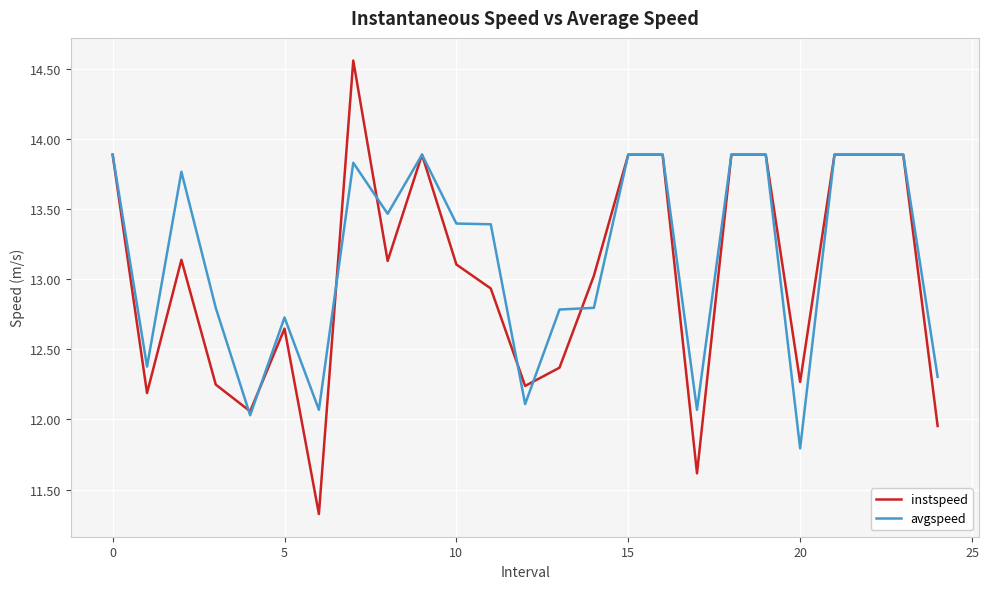

True or false: avgspeed has more than 0 points higher than both neighbors.

True